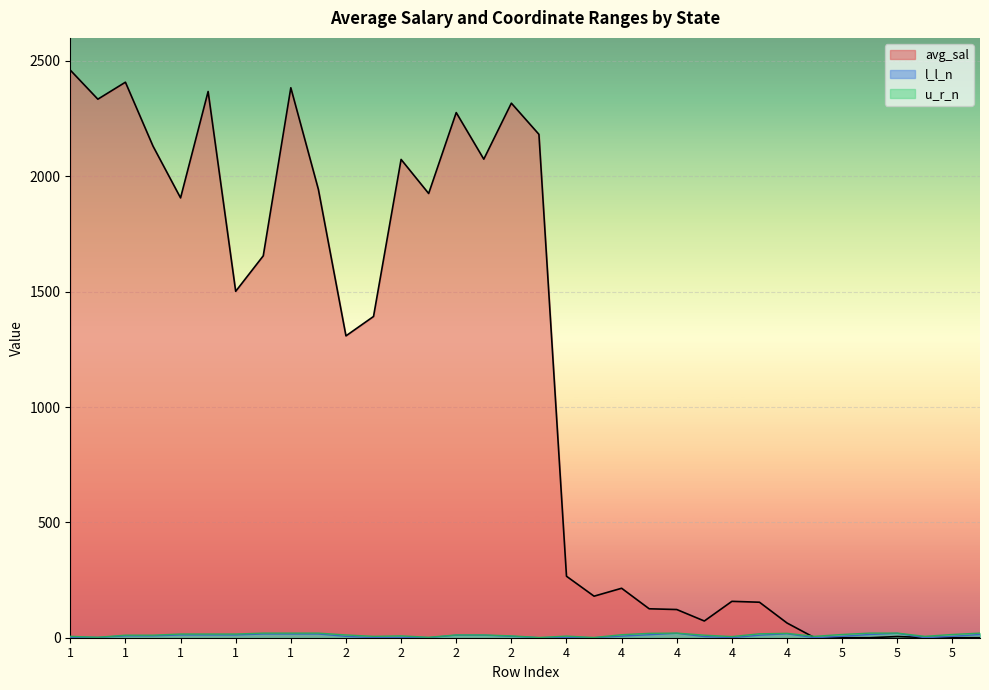

At which category is the sum across all series the highest?

1